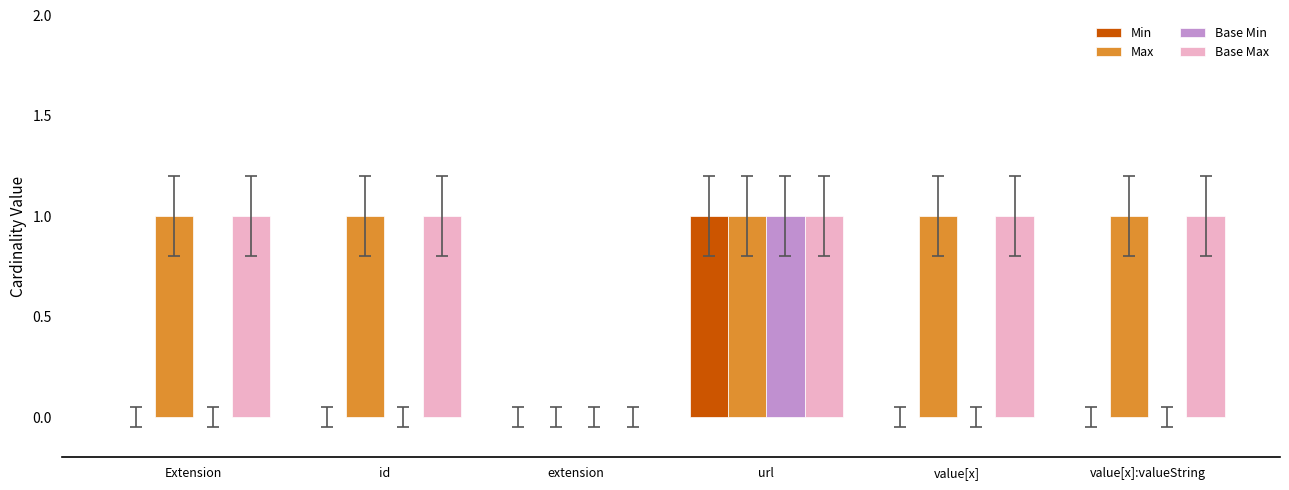

Are the bars horizontal?

No